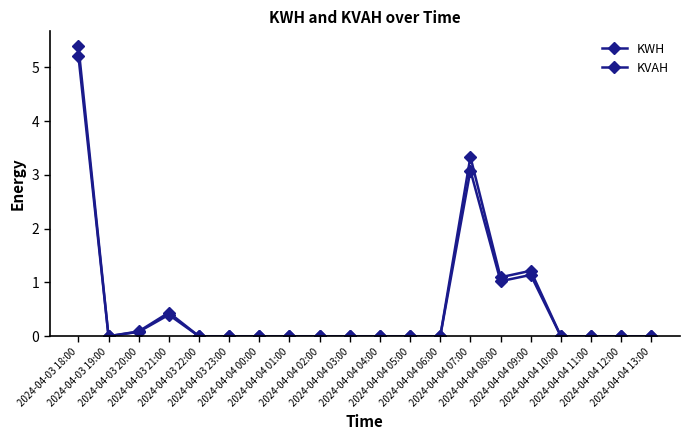

How many series are shown in this chart?

2